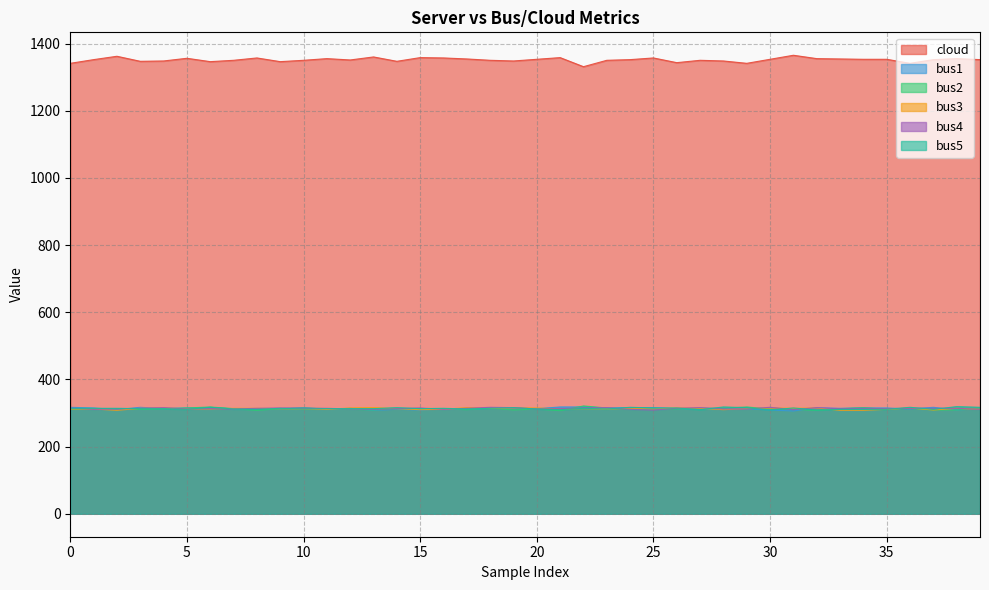

What is the label of the 19th point from the left?

18